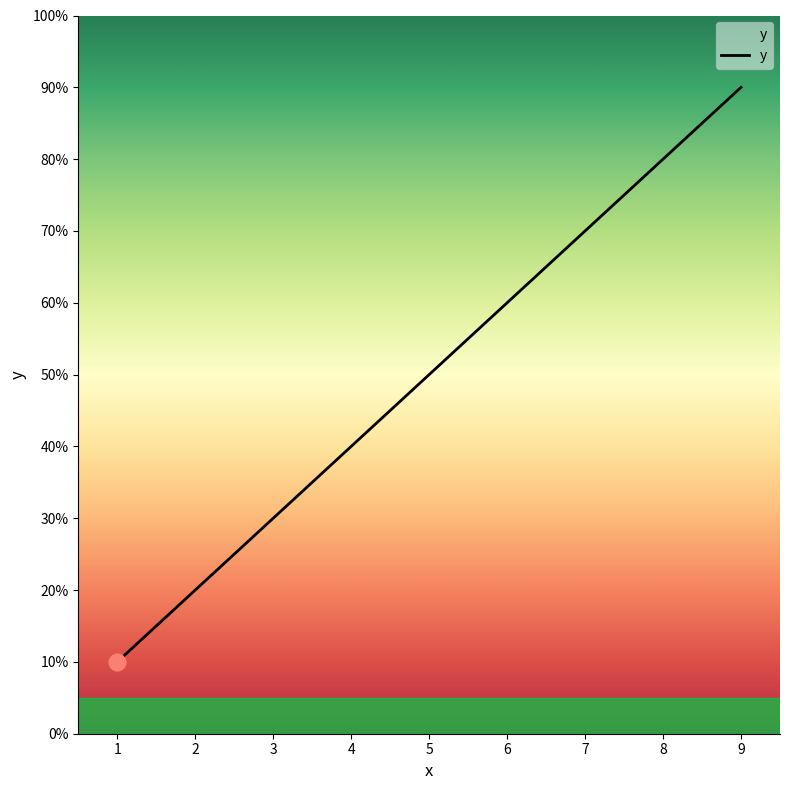

Is it true that the value at 2 is 31?

False